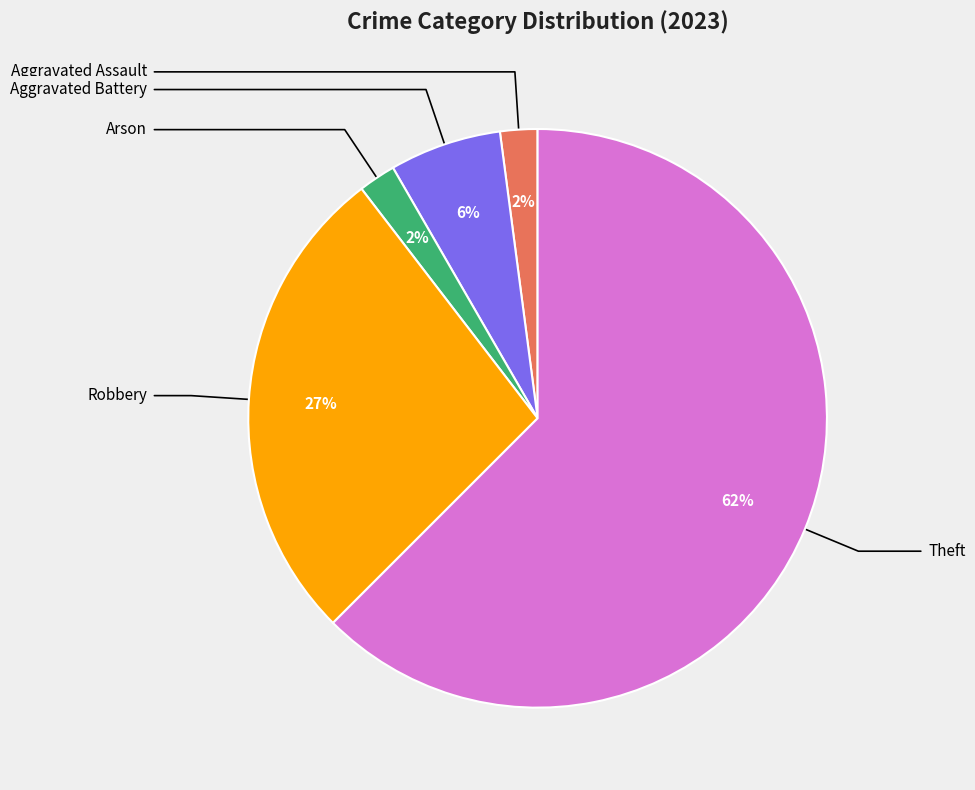

Does any single category account for the majority?

Yes